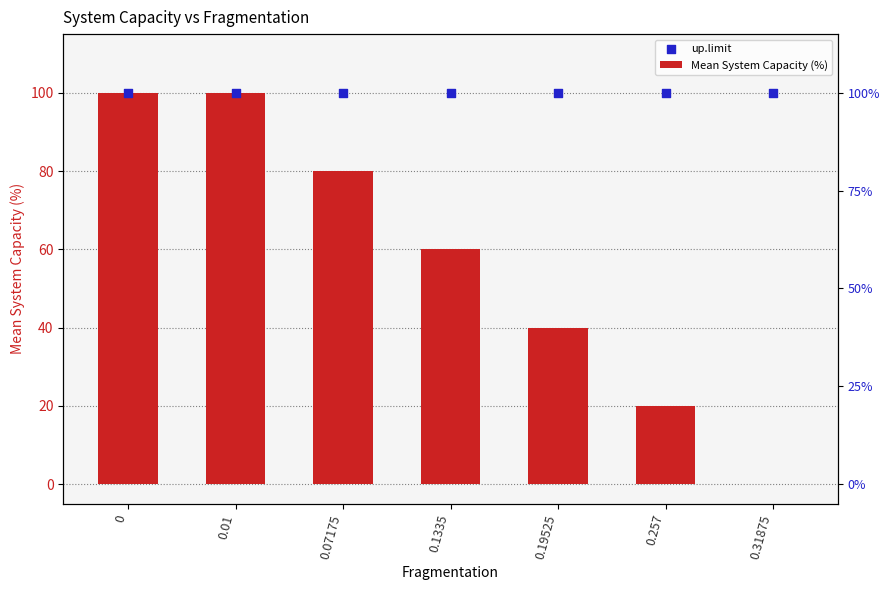

Which series contains the highest Y value?

Mean System Capacity (%)